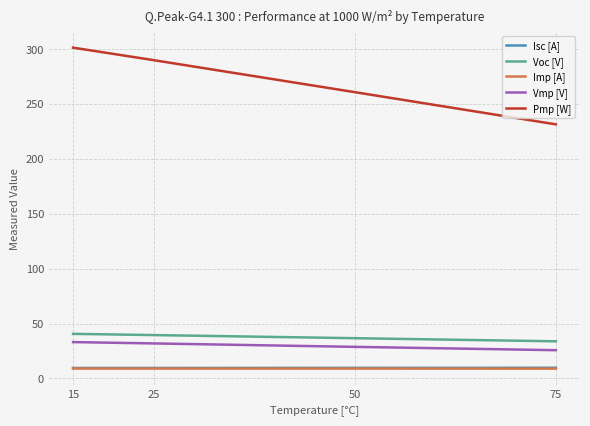

What is the minimum value shown in the chart?

9.0